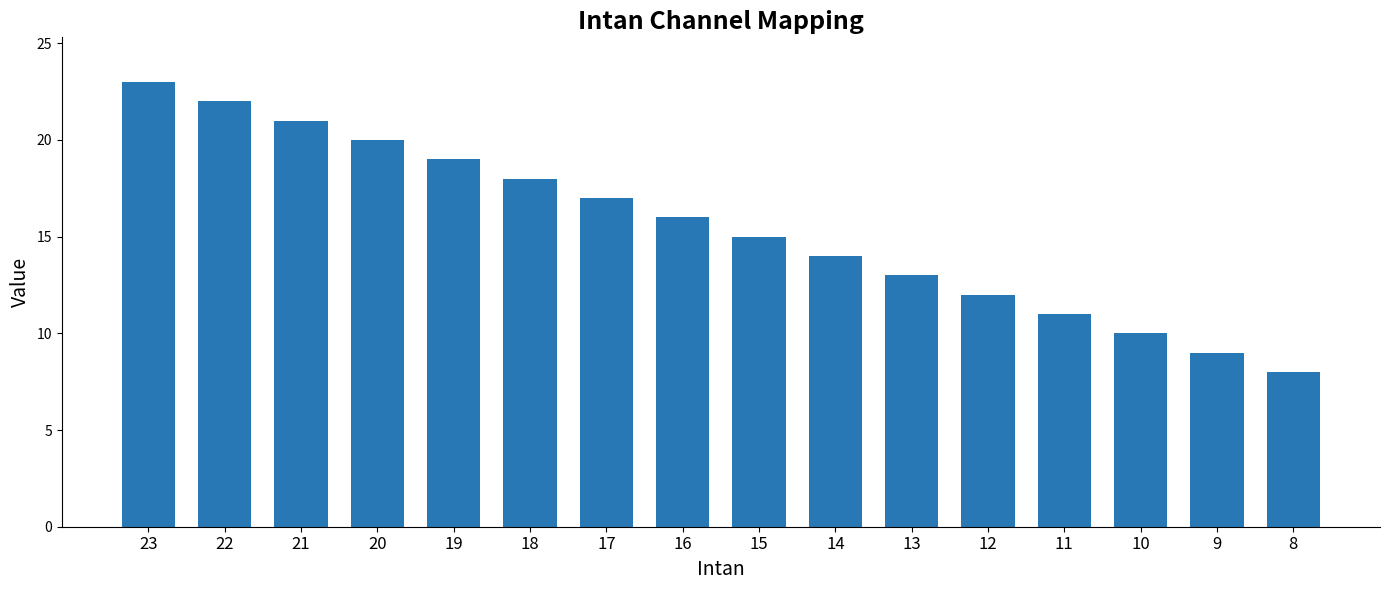

What is the maximum value shown in the chart?

23